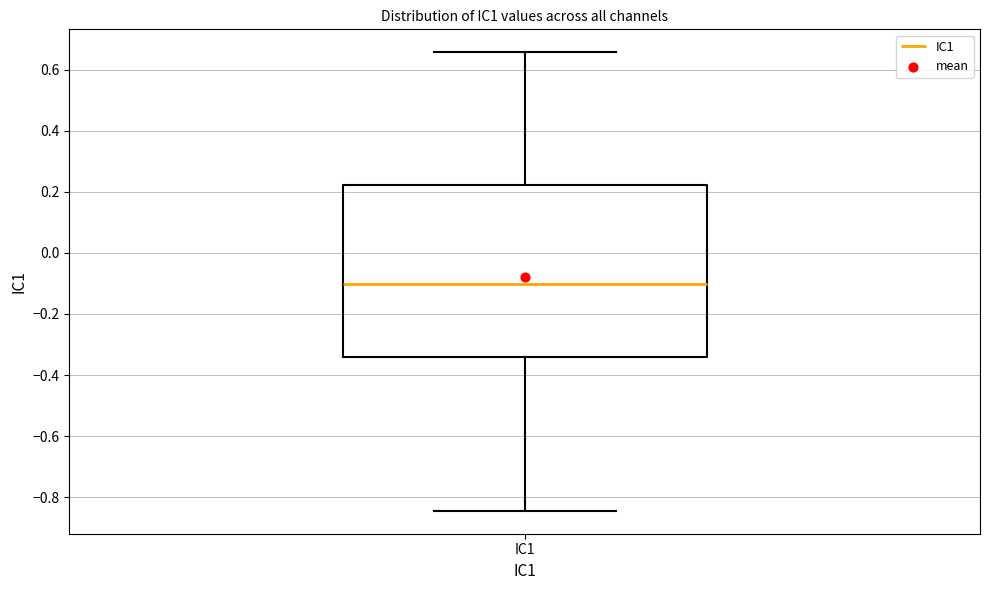

Transcribe this box plot: give where the median line is, the range the box spans, and where the two whiskers end, as read against the y-axis. The values are not printed on the chart, so give them approximately, as read against the axis.

median -0.10, box -0.34 to 0.22, whiskers -0.84 to 0.66